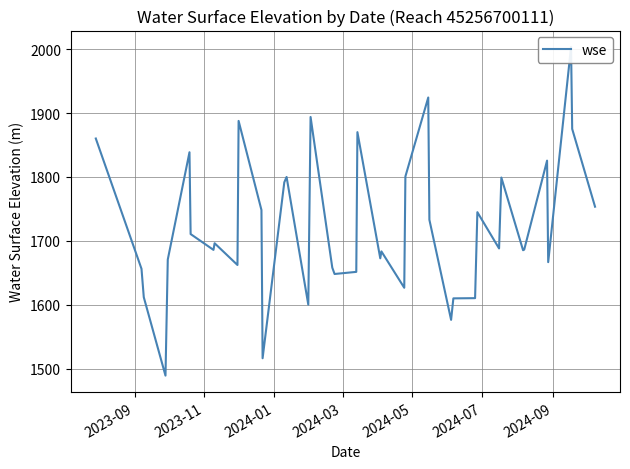

True or false: the data has more than 0 interior local peaks.

True